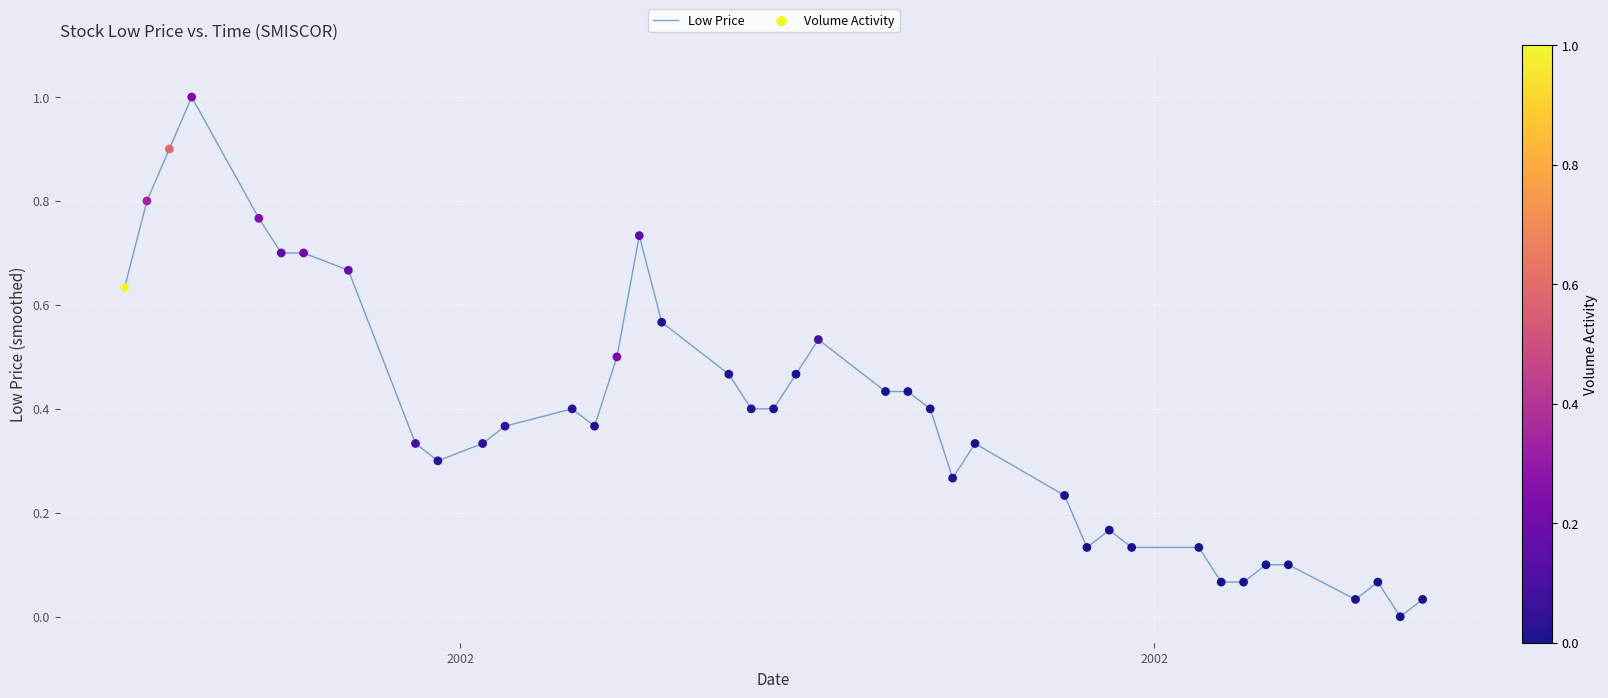

What is the difference between the maximum and minimum values?

1.0